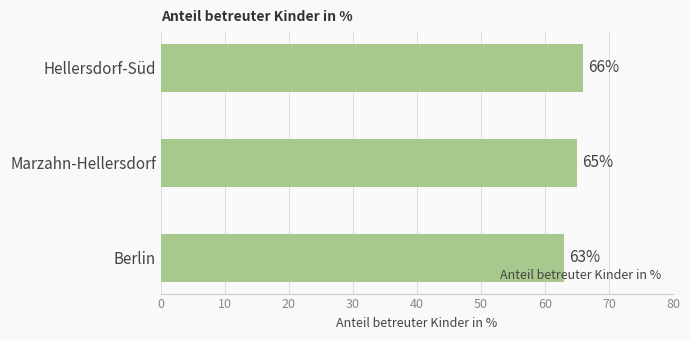

What is the approximate value at Berlin?

63